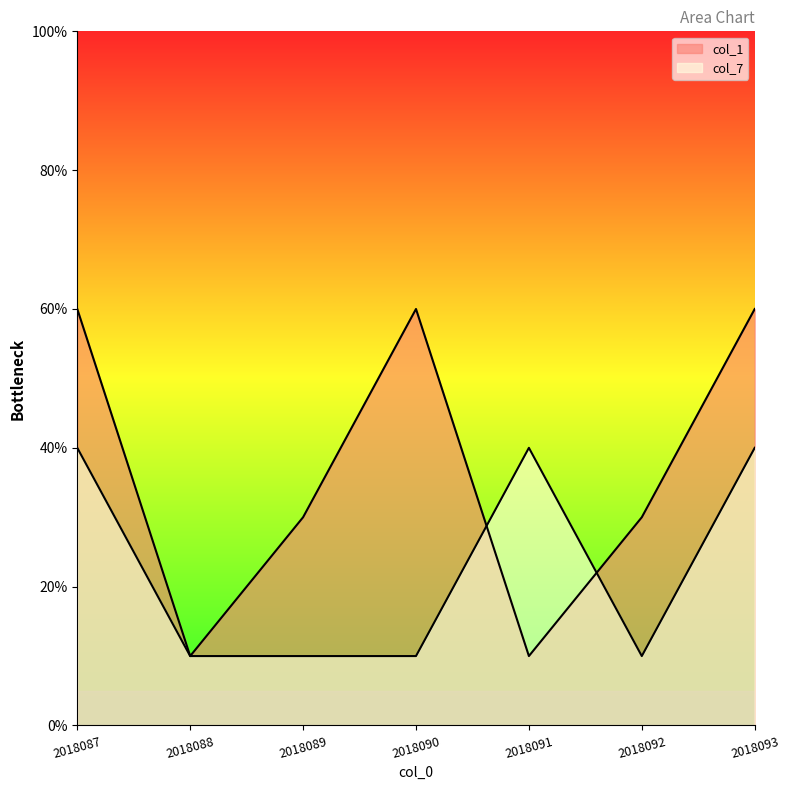

At how many categories does at least one series exceed 3?

4